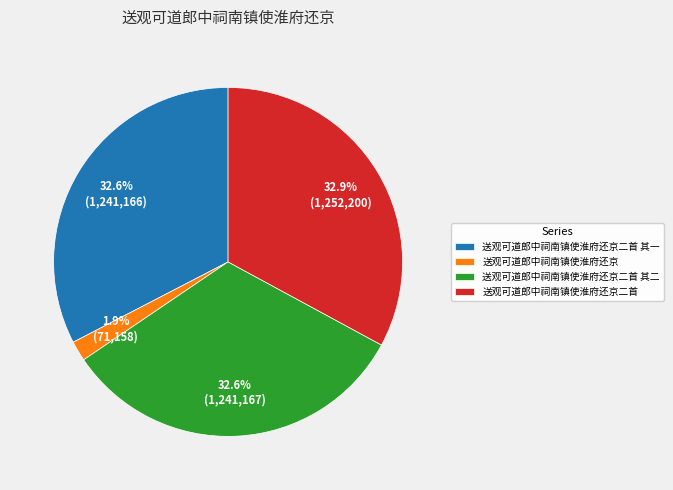

Count the number of slices in the pie.

4